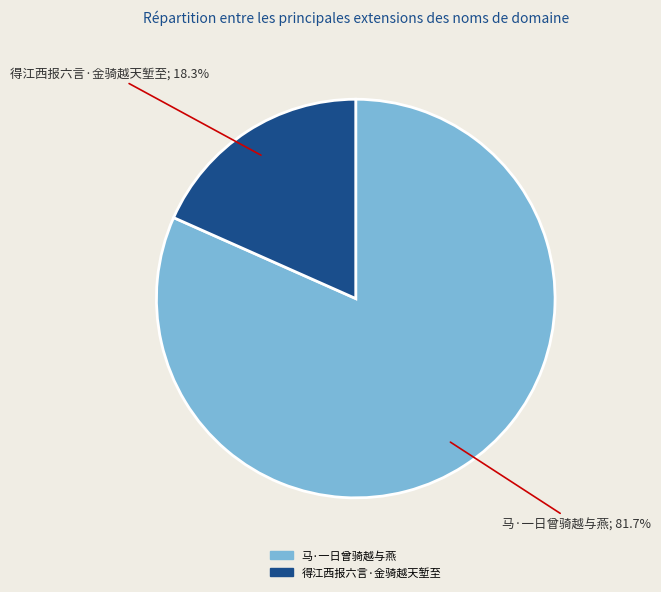

To the nearest percent, what is the difference between the 马·一日曾骑越与燕 and 得江西报六言·金骑越天堑至 slice percentages?

63%